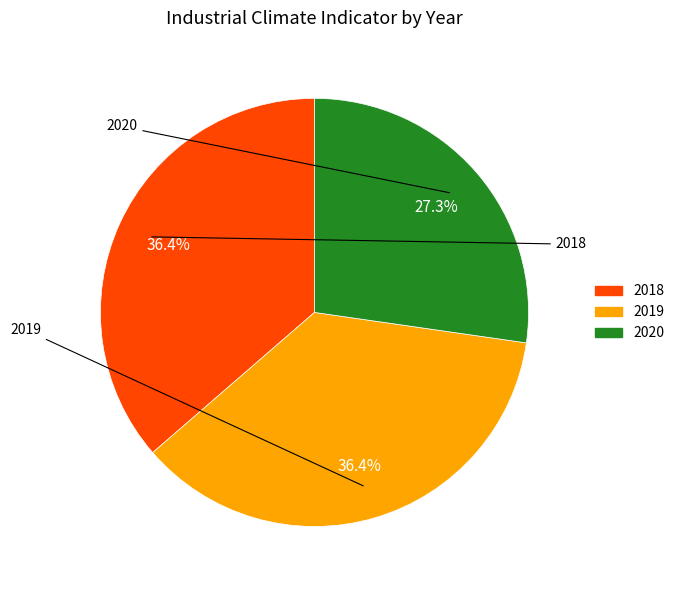

What is the smallest slice in the pie chart?

2020